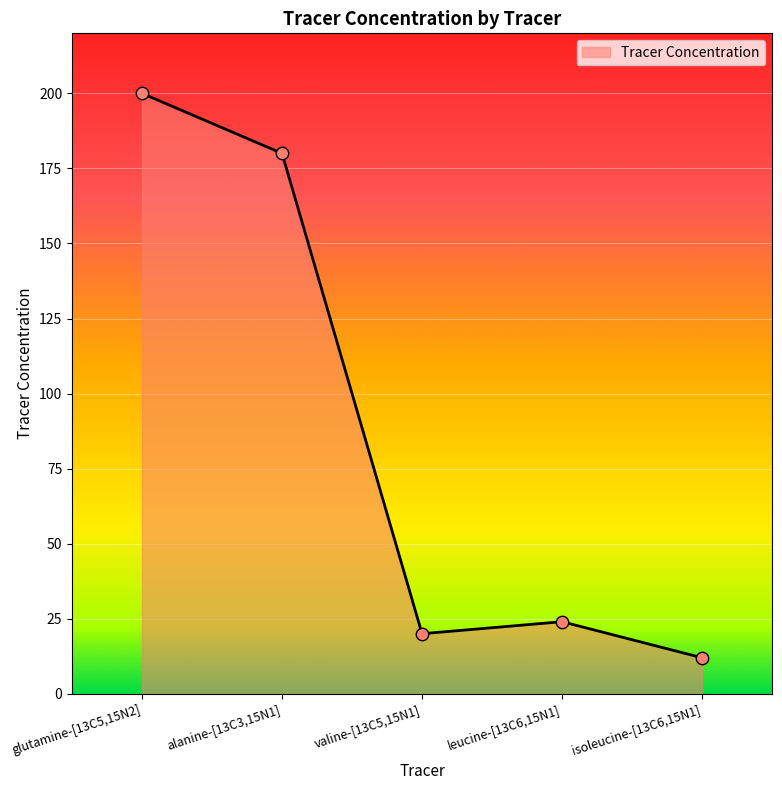

Between valine-[13C5,15N1] and alanine-[13C3,15N1], which is larger?

alanine-[13C3,15N1]